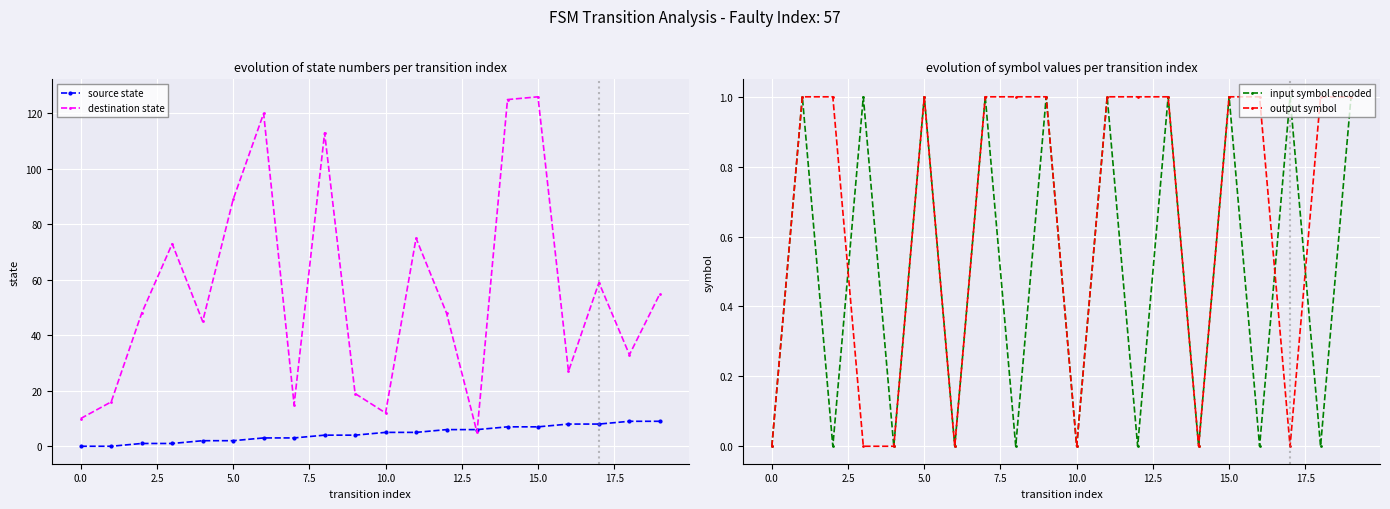

What is the maximum value for destination state?

126